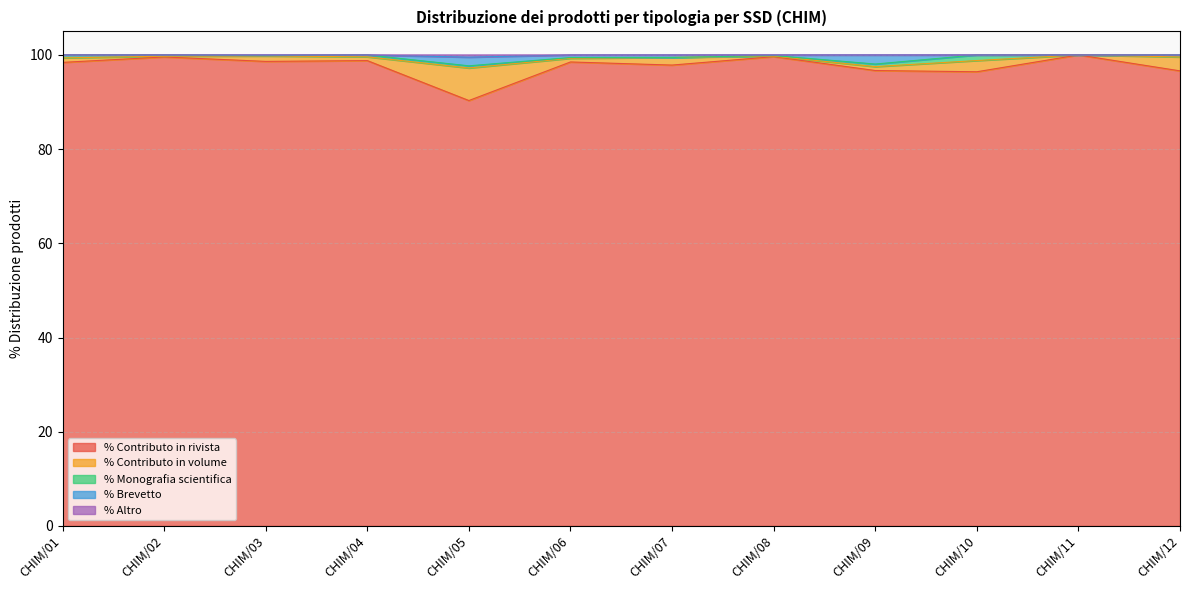

What is the highest value of the % Altro series?

100.0